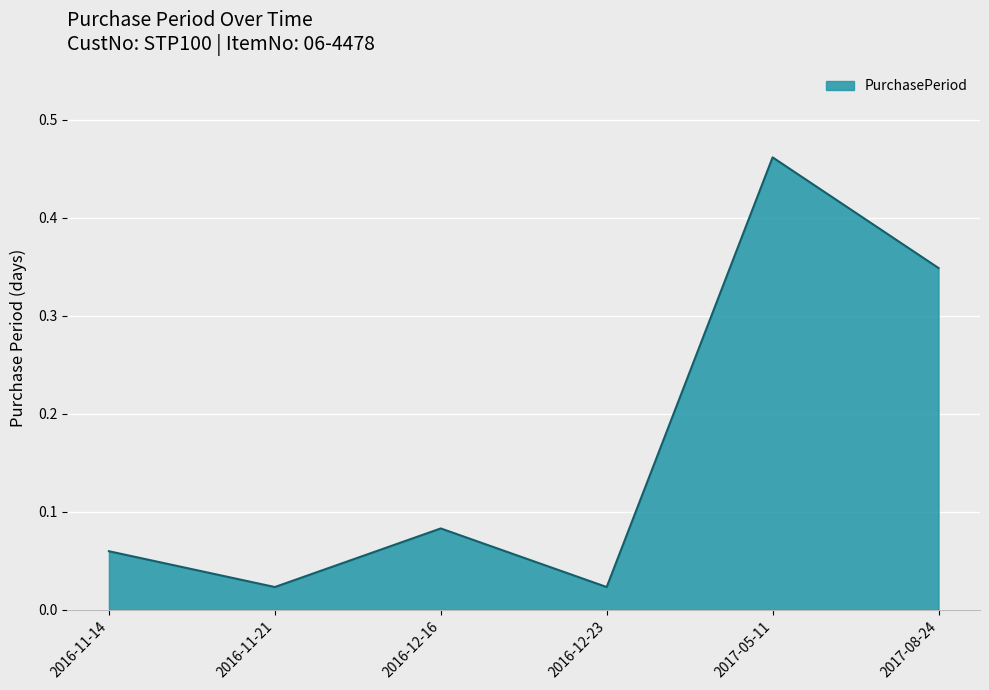

What position from the left is 2017-05-11?

5